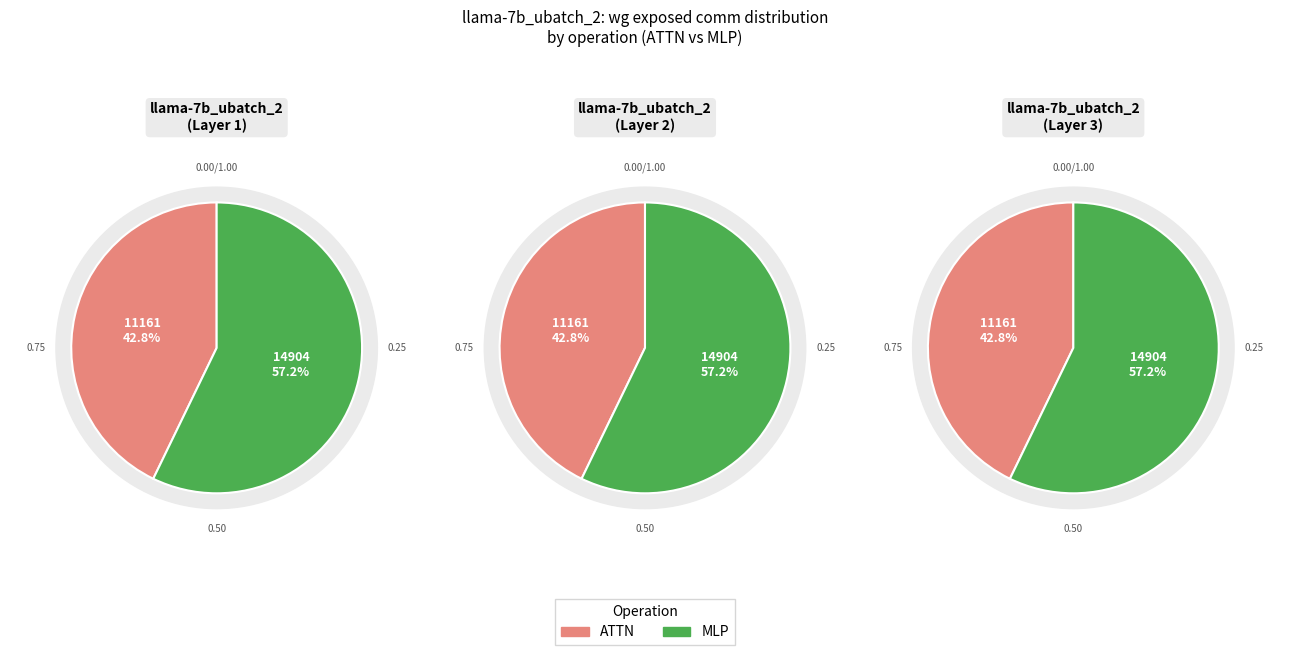

What is the largest slice in the pie chart?

MLP